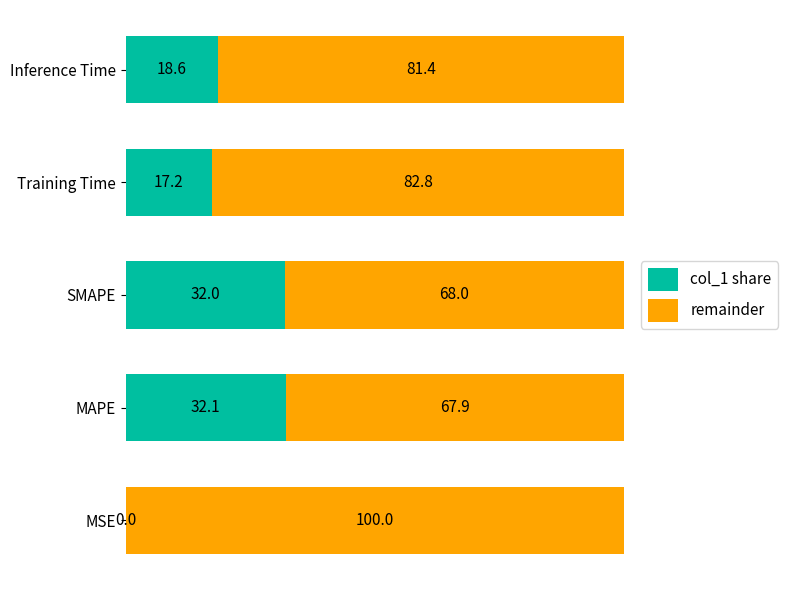

At which label is col_1 share closest to 16?

Training Time